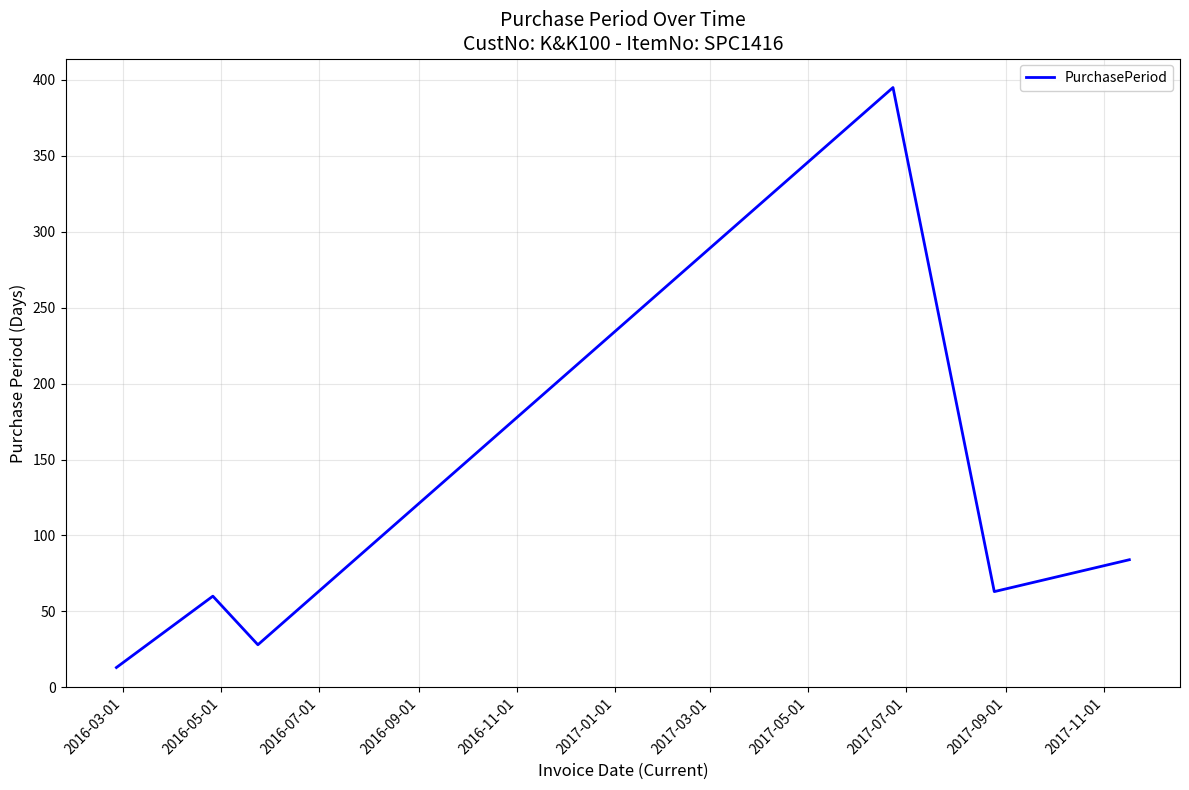

How many interior local peaks (higher than both neighbors) does the data have?

2